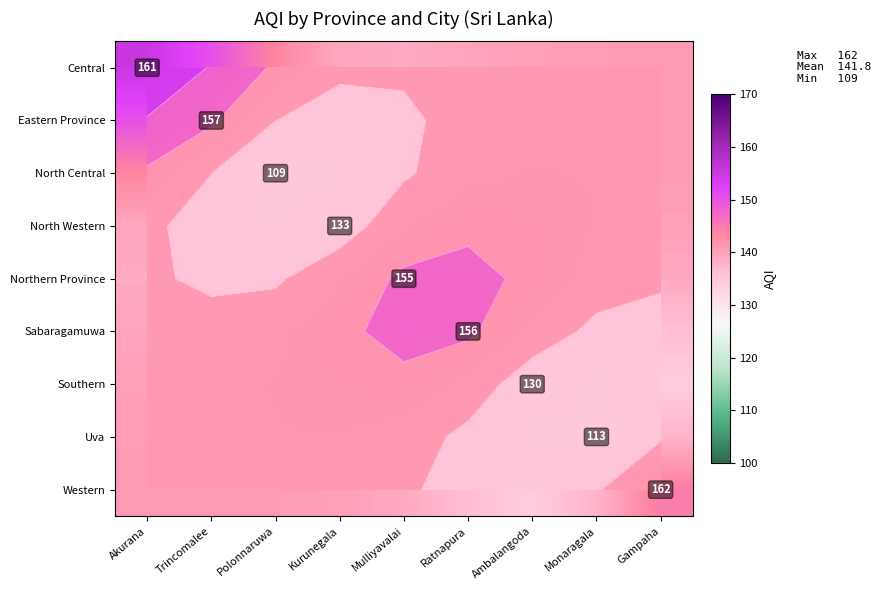

What is the maximum value for Southern?

143.3